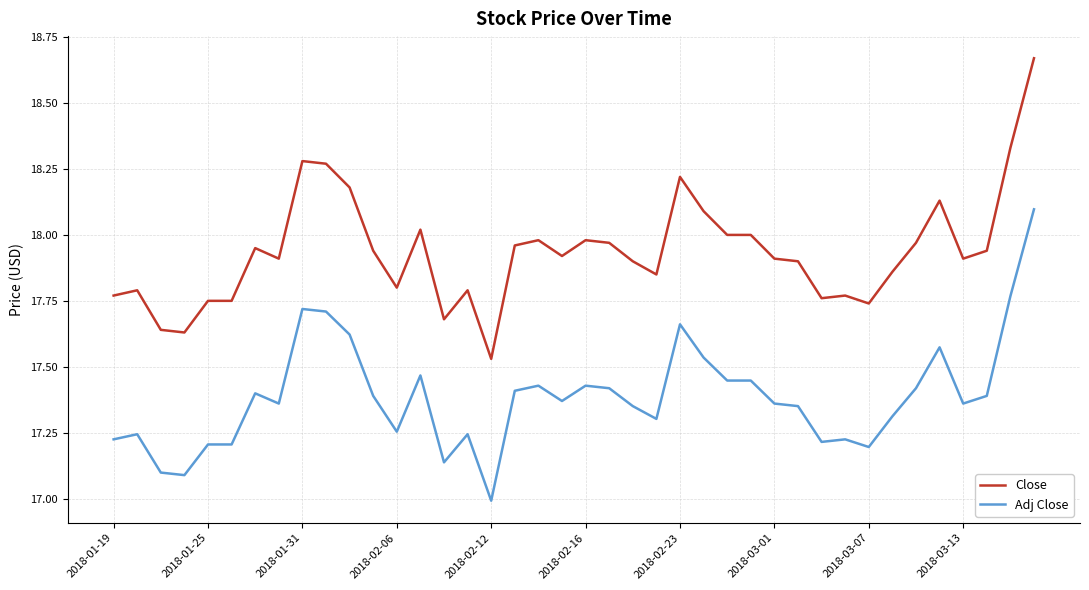

What are all the series names shown in the legend?

Close, Adj Close